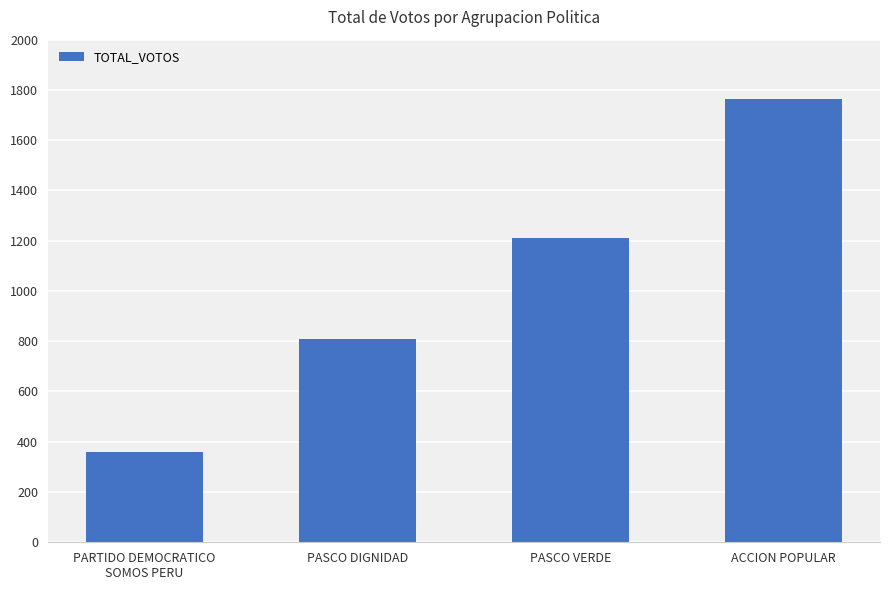

Which has a higher value, PASCO DIGNIDAD or PARTIDO DEMOCRATICO
SOMOS PERU?

PASCO DIGNIDAD